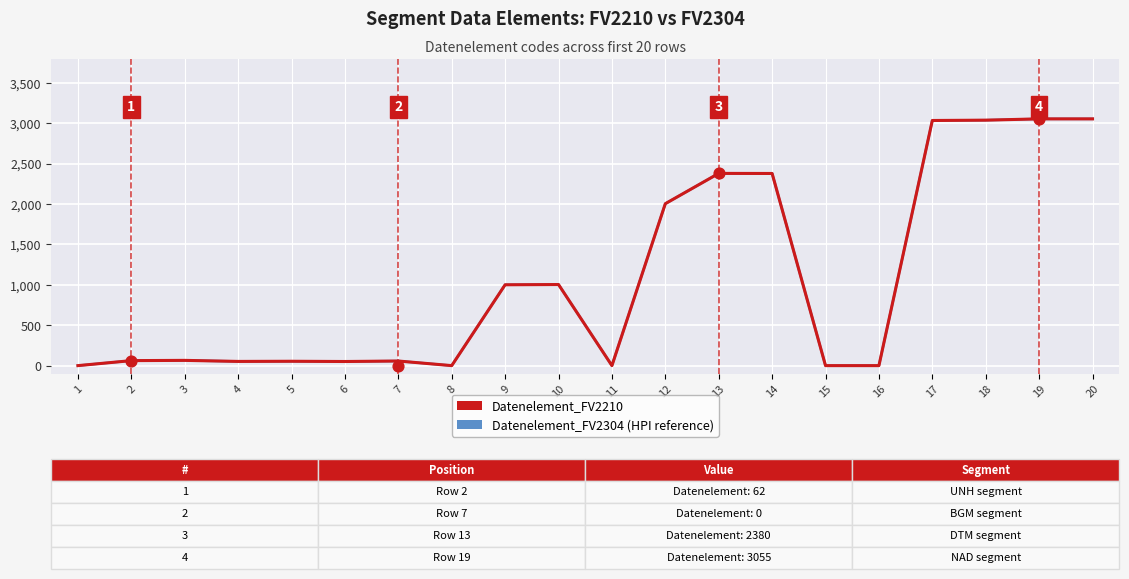

Is the value of Datenelement_FV2210 at 6 greater than the value of Datenelement_FV2304 (HPI reference) at 19?

No